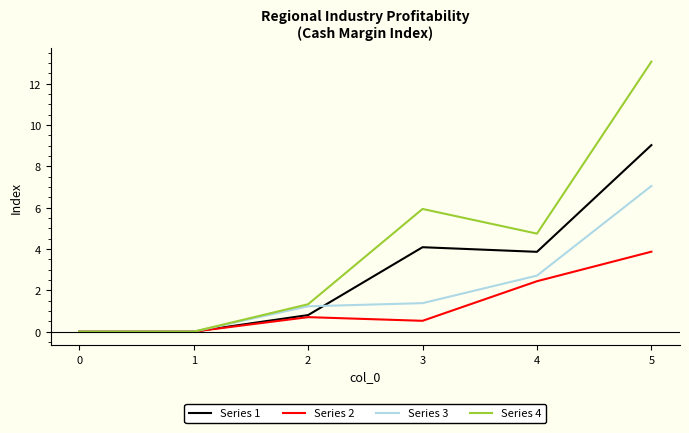

Which series has the widest spread of values?

Series 4